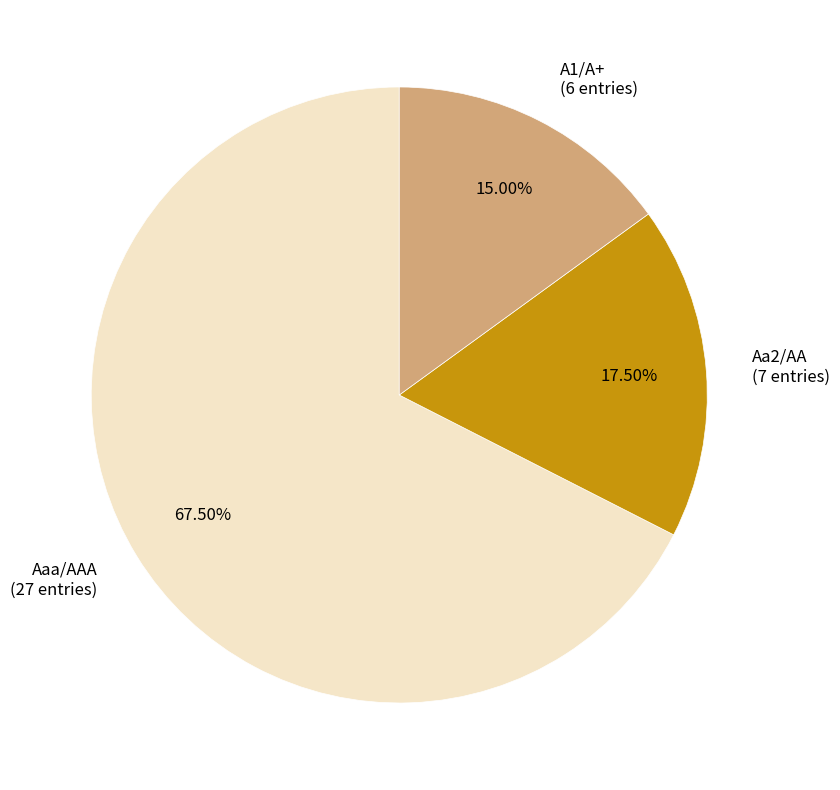

What is the smallest slice in the pie chart?

A1/A+